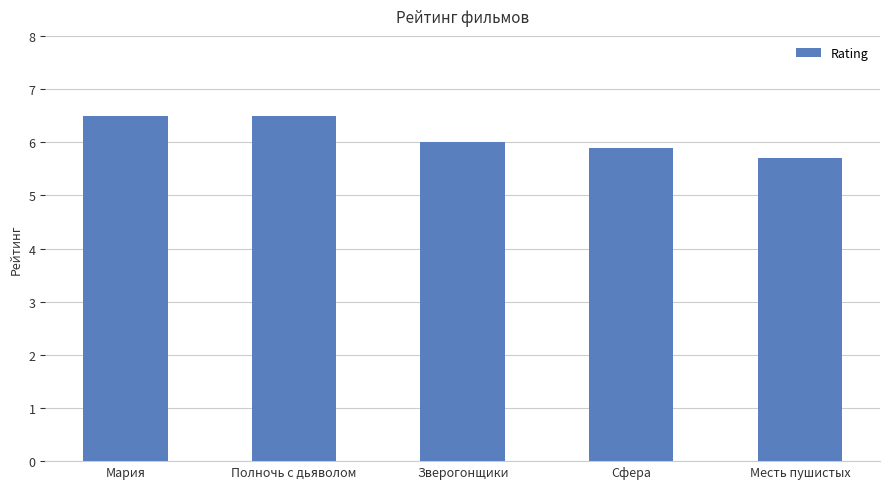

Where is the data nearest to the value 6?

Зверогонщики